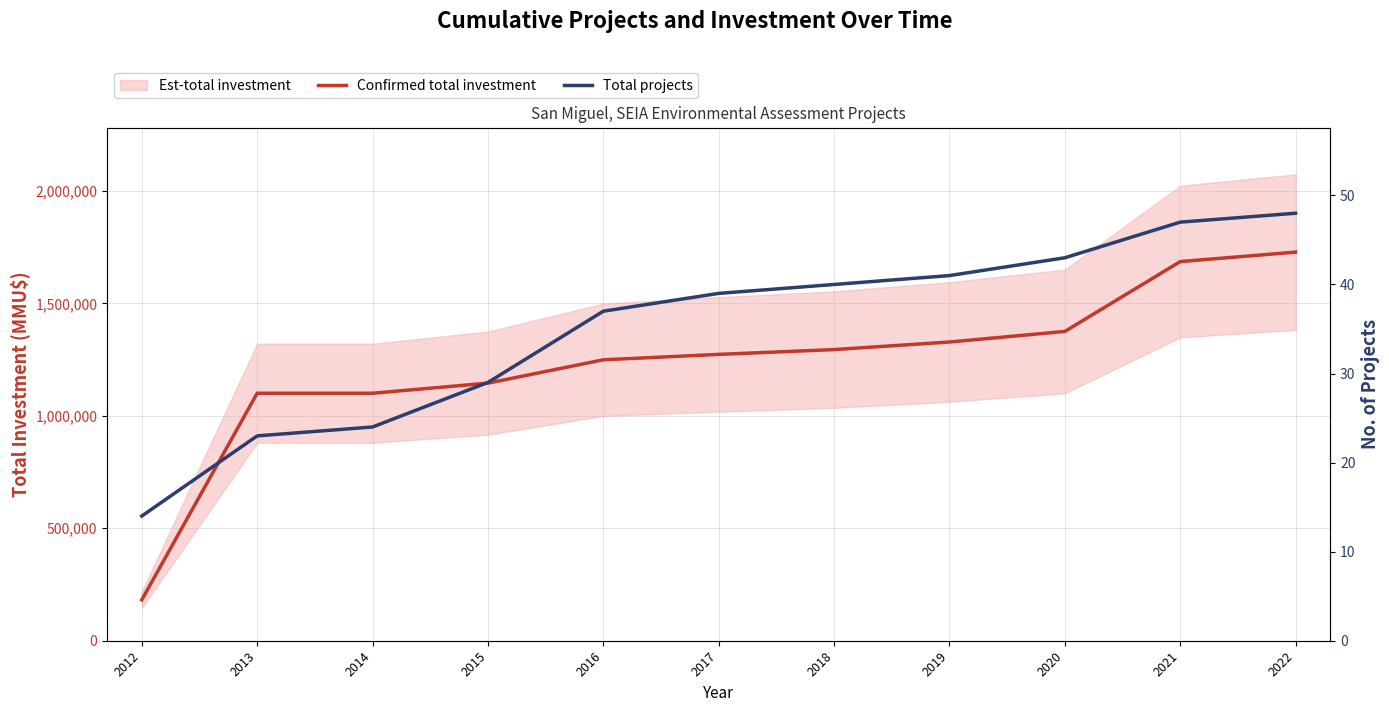

Is it true that Total projects equals 23 at 2013?

True